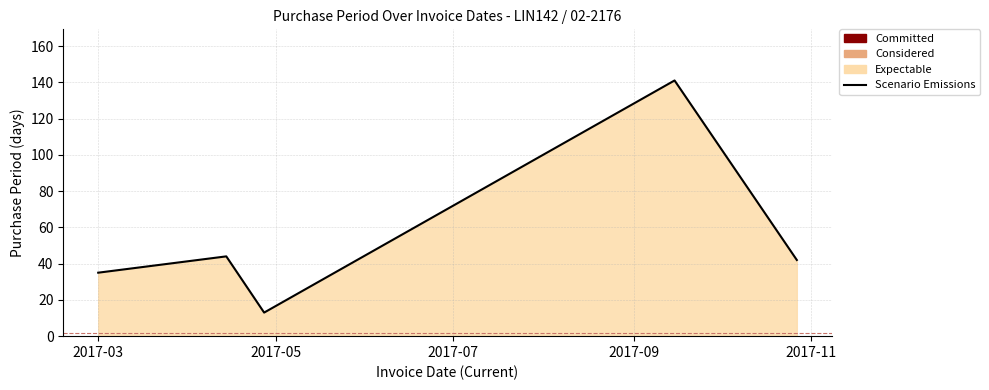

What is the greatest value displayed?

141